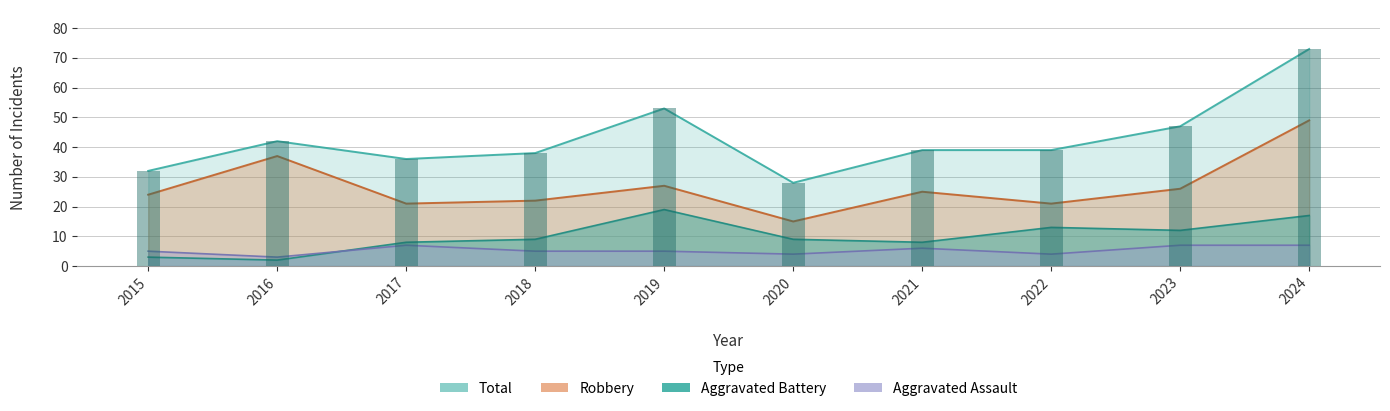

What is the difference between the Total values at 2016 and 2015?

10